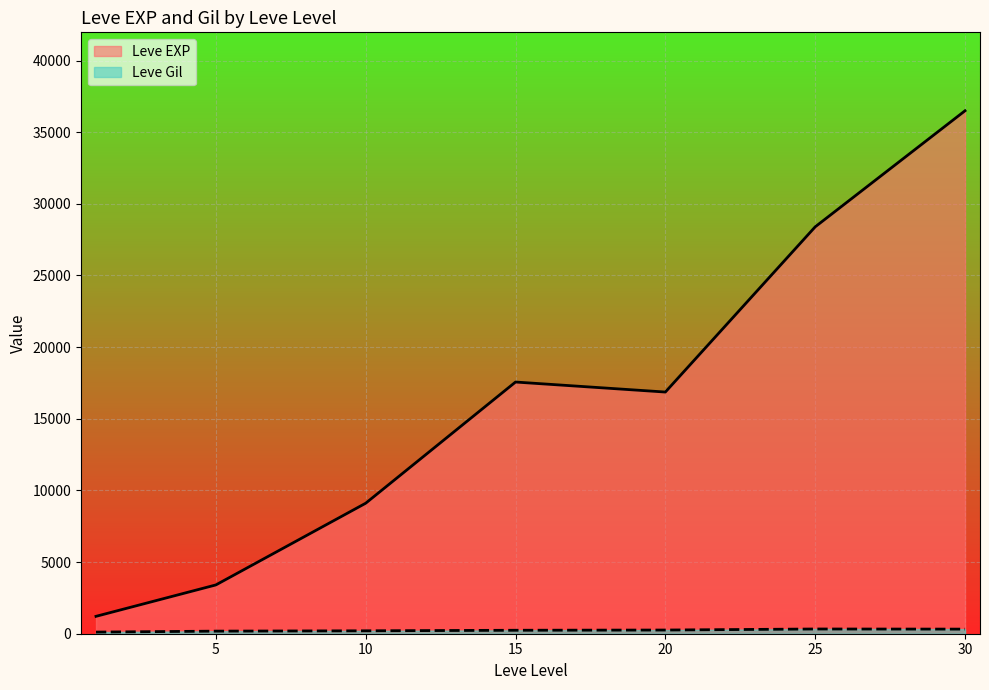

At which category is the sum across all series the highest?

30